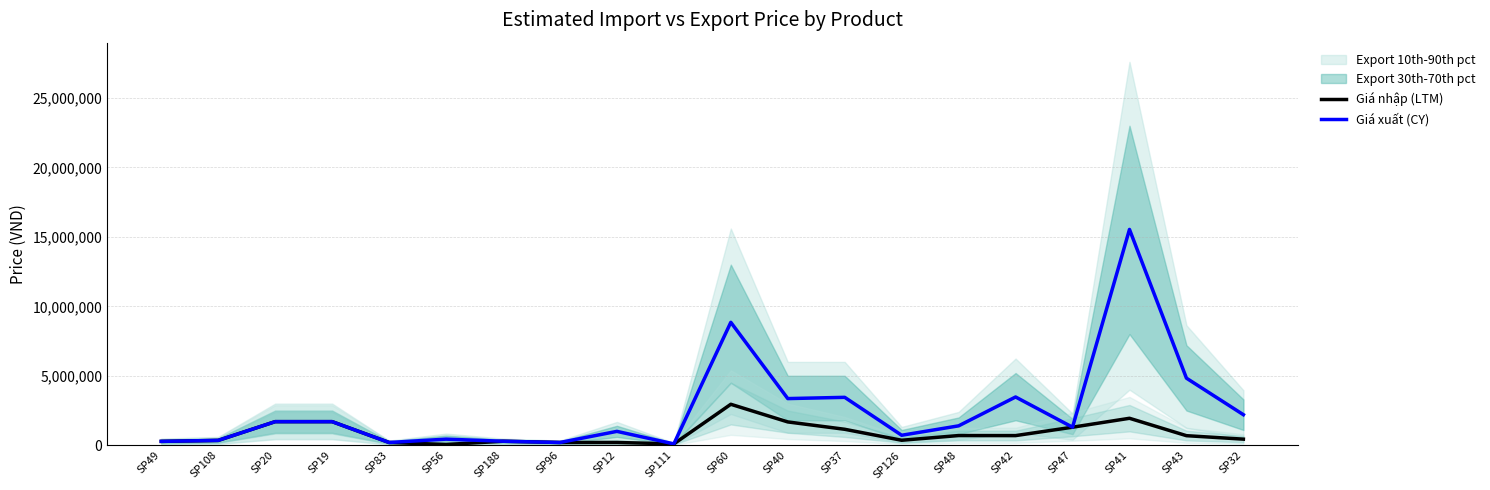

At which label is Giá xuất (CY) closest to 7818000?

SP60